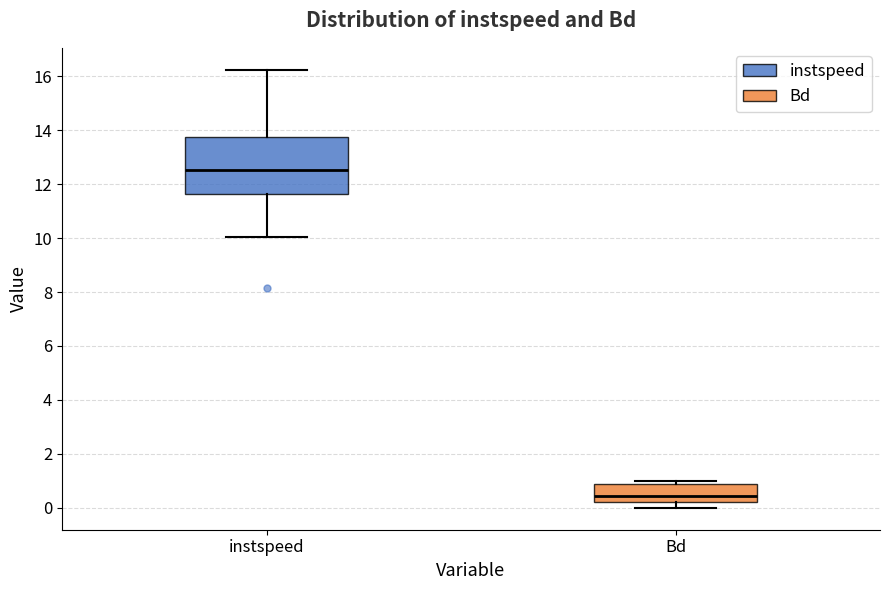

Comparing the boxes themselves (not the whiskers), which one is the tallest?

instspeed